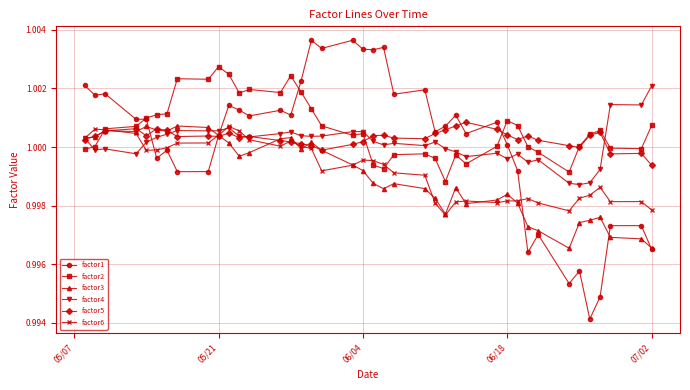

Which series has the widest spread of values?

factor1